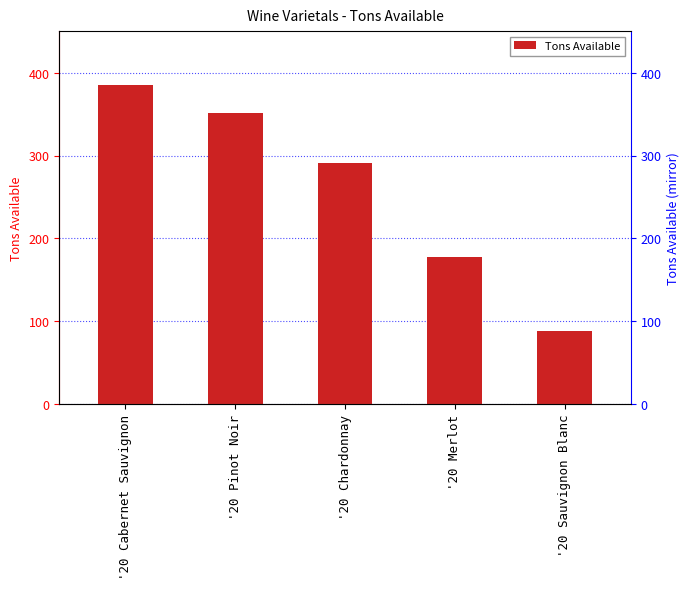

Approximately how many times larger is the value at '20 Cabernet Sauvignon compared to '20 Merlot?

2.2